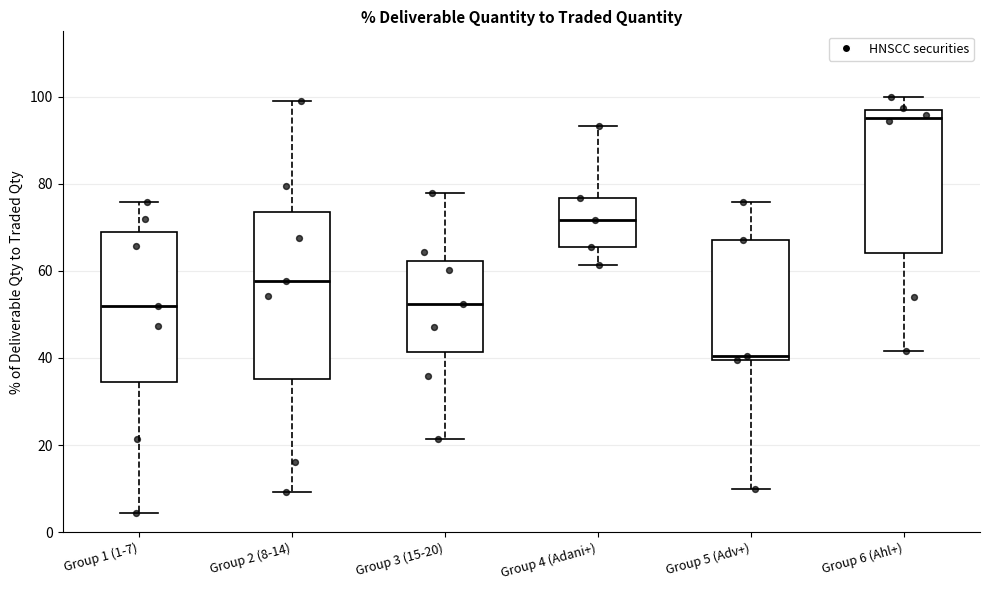

Which box has the lowest median line?

Group 5 (Adv+)